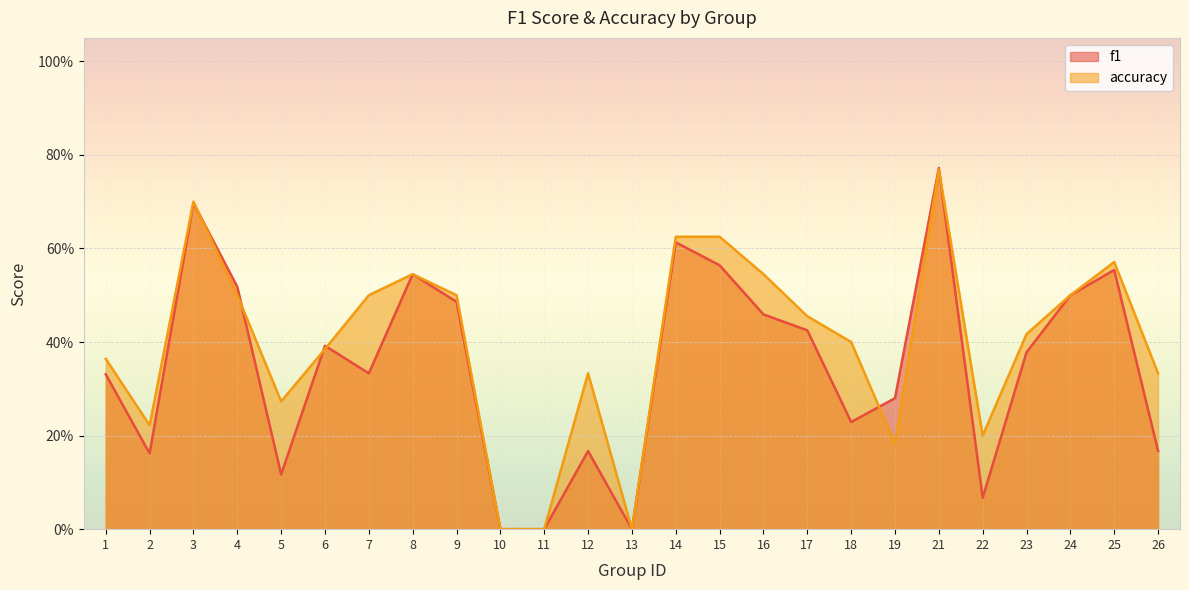

Reading right to left, transcribe all the data shown in this chart.

f1: 26=0.2	25=0.6	24=0.5	23=0.4	22=0.1	21=0.8	19=0.3	18=0.2	17=0.4	16=0.5	15=0.6	14=0.6	13=0.0	12=0.2	11=0.0	10=0.0	9=0.5	8=0.5	7=0.3	6=0.4	5=0.1	4=0.5	3=0.7	2=0.2	1=0.3
accuracy: 26=0.3	25=0.6	24=0.5	23=0.4	22=0.2	21=0.8	19=0.2	18=0.4	17=0.5	16=0.5	15=0.6	14=0.6	13=0.0	12=0.3	11=0.0	10=0.0	9=0.5	8=0.5	7=0.5	6=0.4	5=0.3	4=0.5	3=0.7	2=0.2	1=0.4